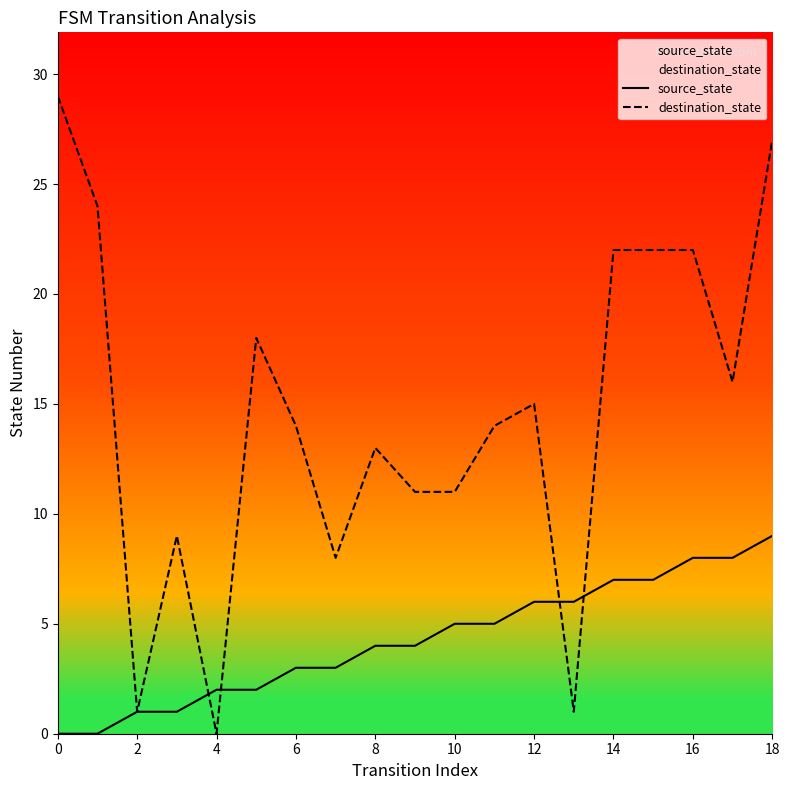

Is the value of source_state at 18 greater than the value of destination_state at 12?

No